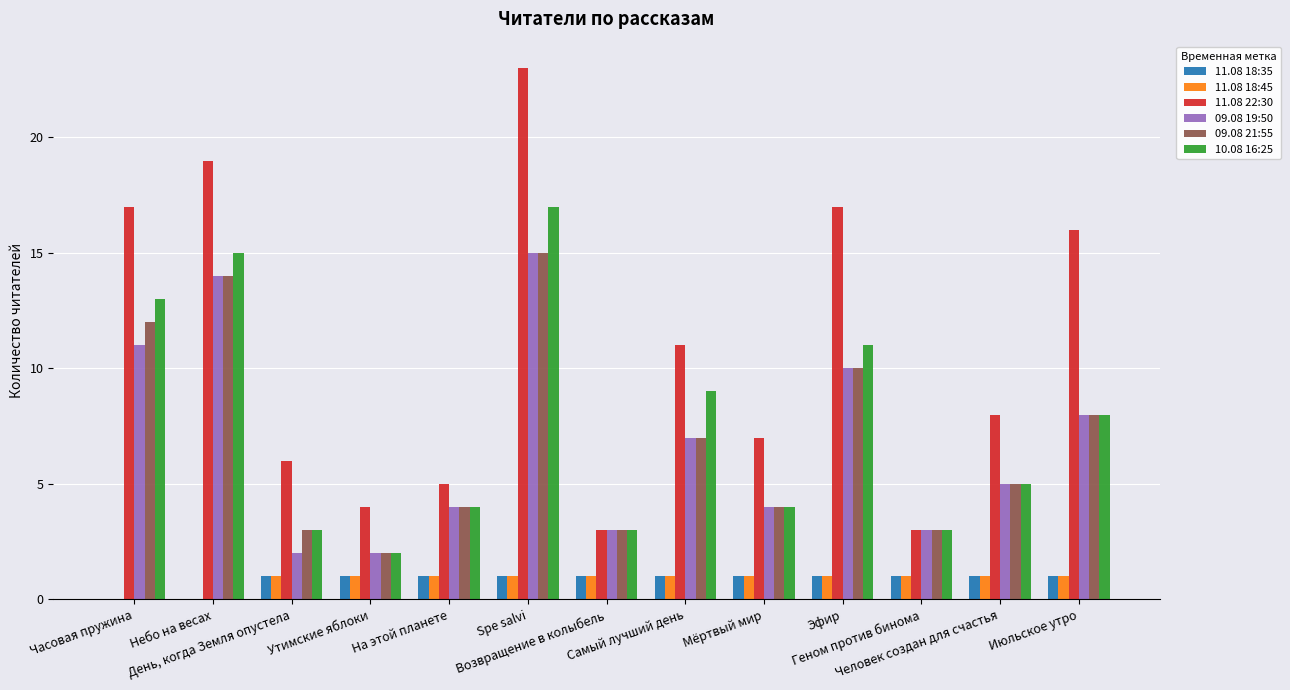

What is the maximum value shown in the chart?

23